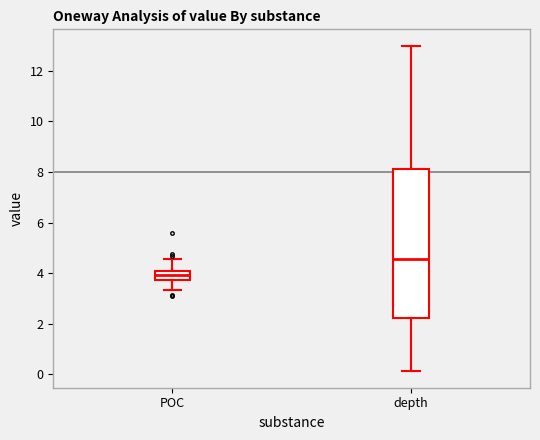

Where is the upper edge of the box for depth on the y-axis? The values are not printed on the chart, so give them approximately, as read against the axis.

8.2